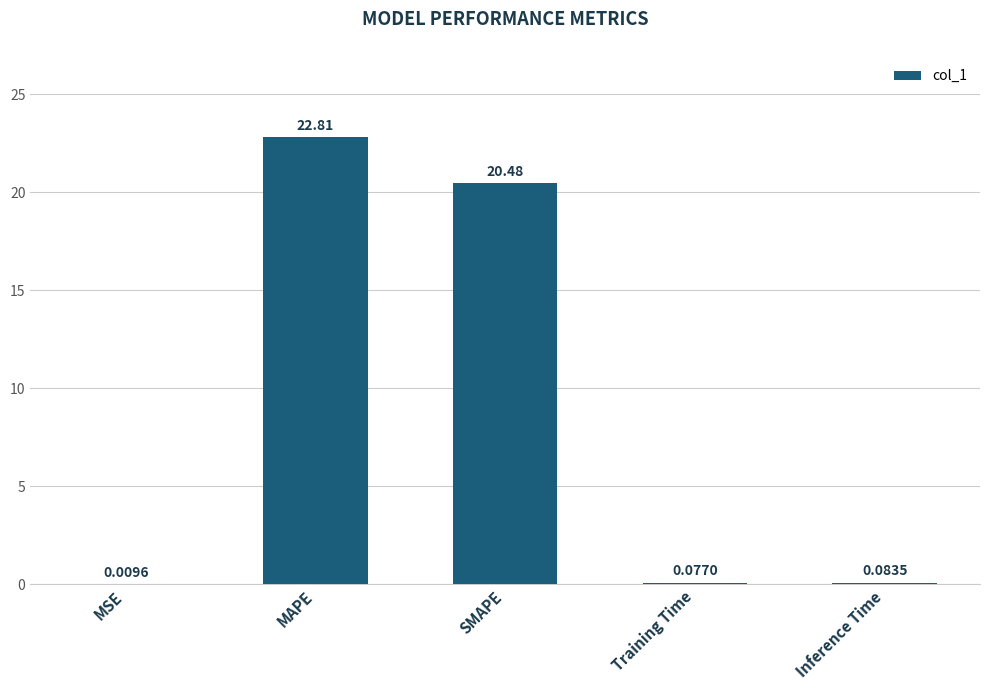

At which label is the value closest to 11?

SMAPE